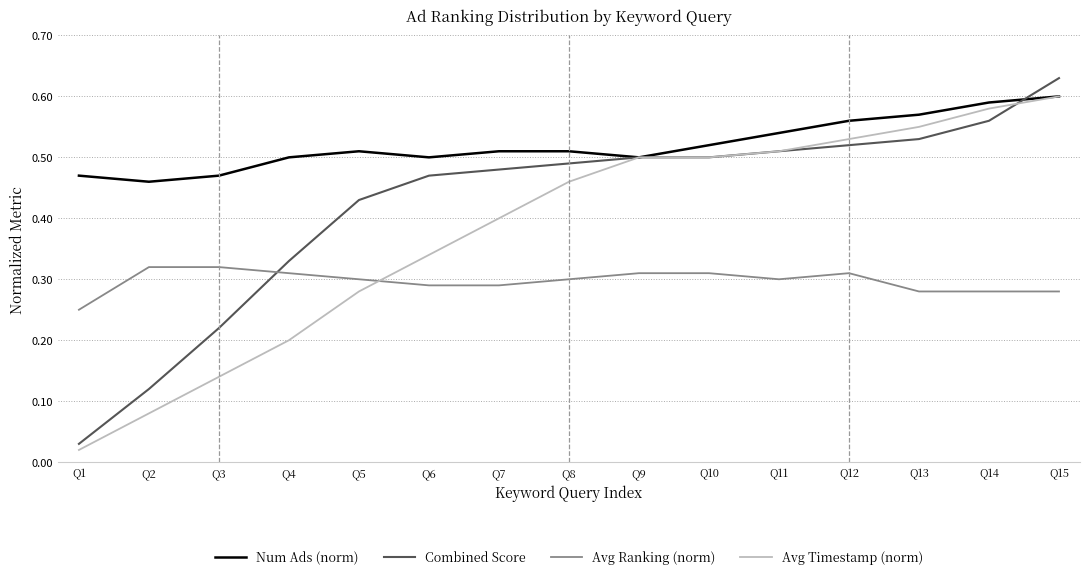

What is the total value across all series at Q14?

2.0